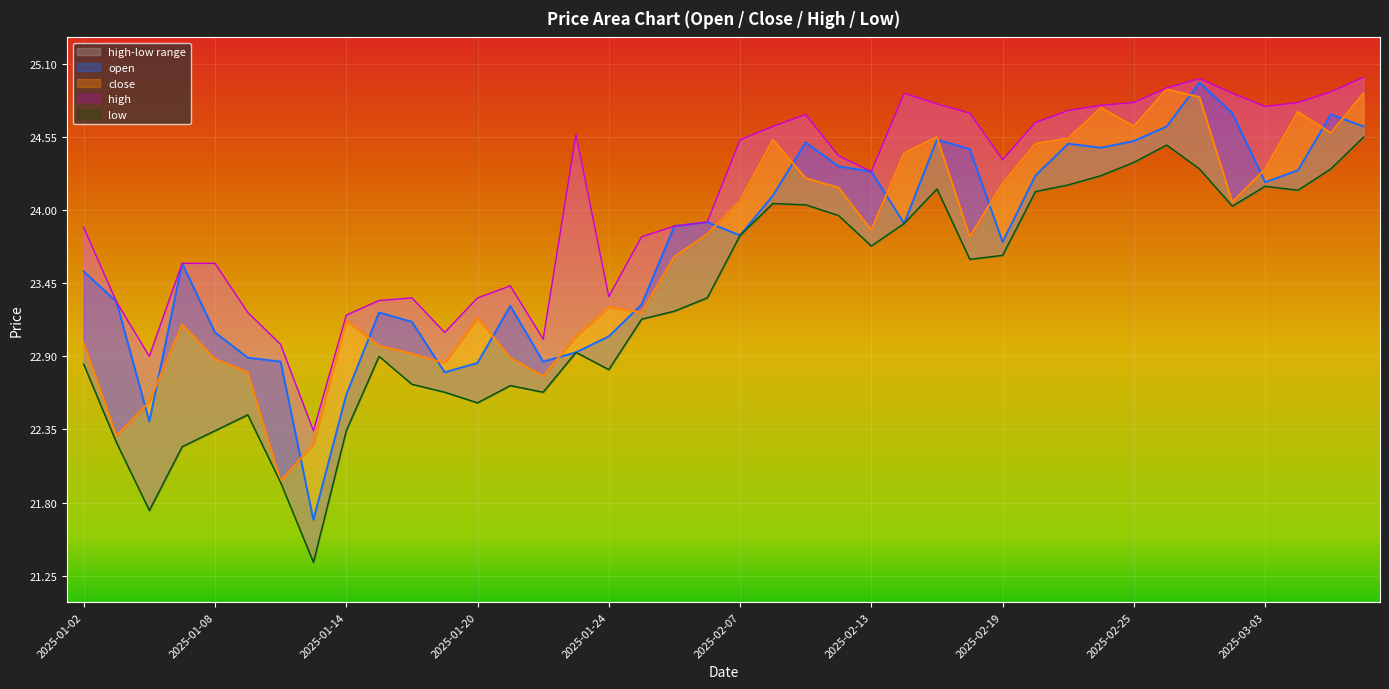

At which category is the sum across all series the highest?

2025-02-27